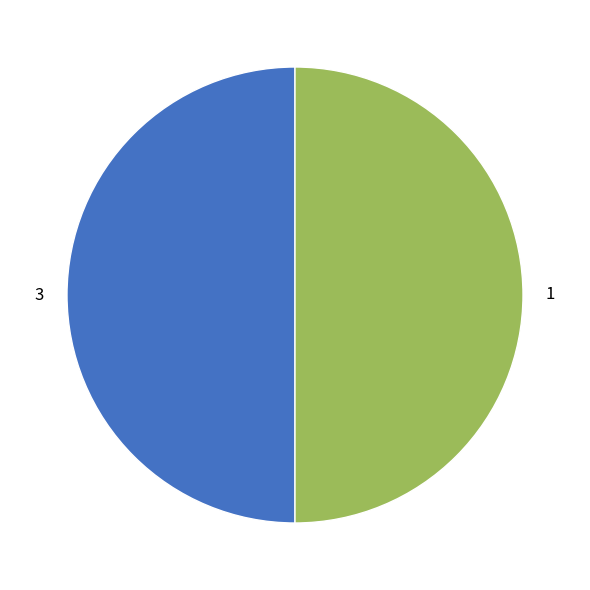

What is the ratio of the value at 3 to the value at 1?

1.0